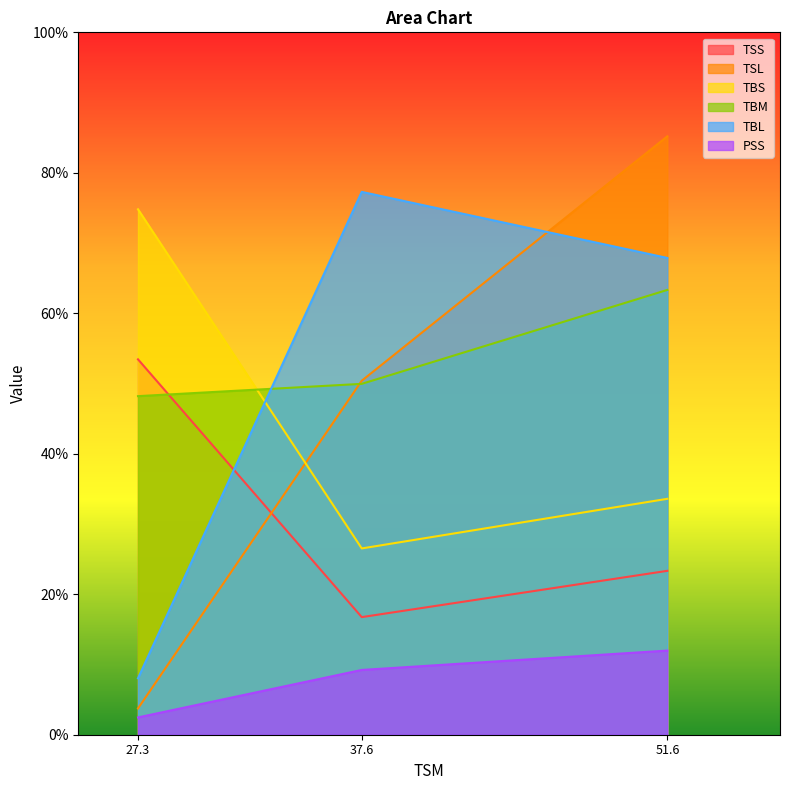

At which label does TBS first exceed 33?

27.3